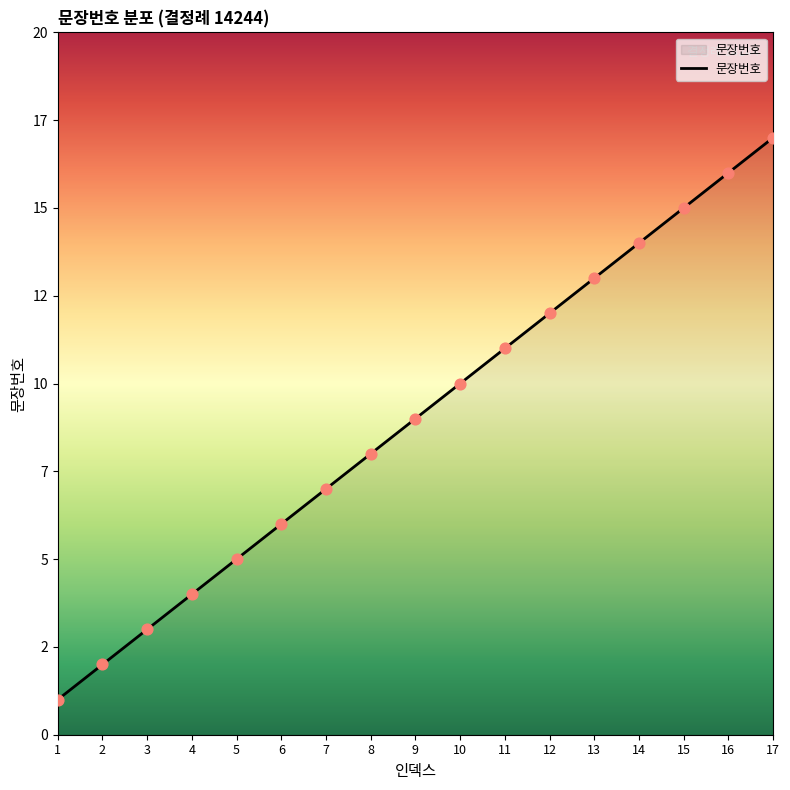

Approximately how many times larger is the value at 6 compared to 9?

0.7